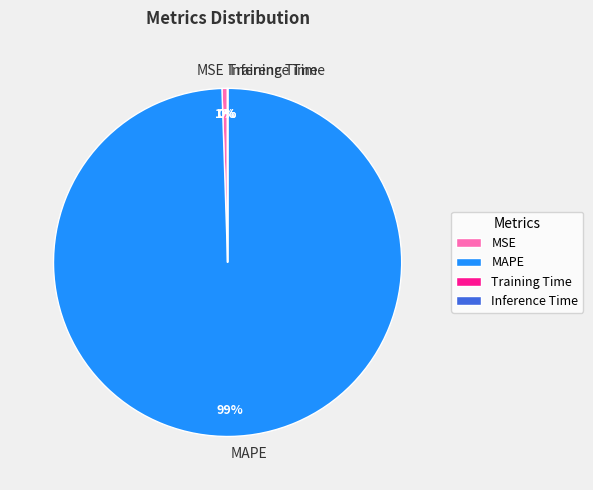

To the nearest percent, what is the difference between the largest and smallest slice percentages?

99%